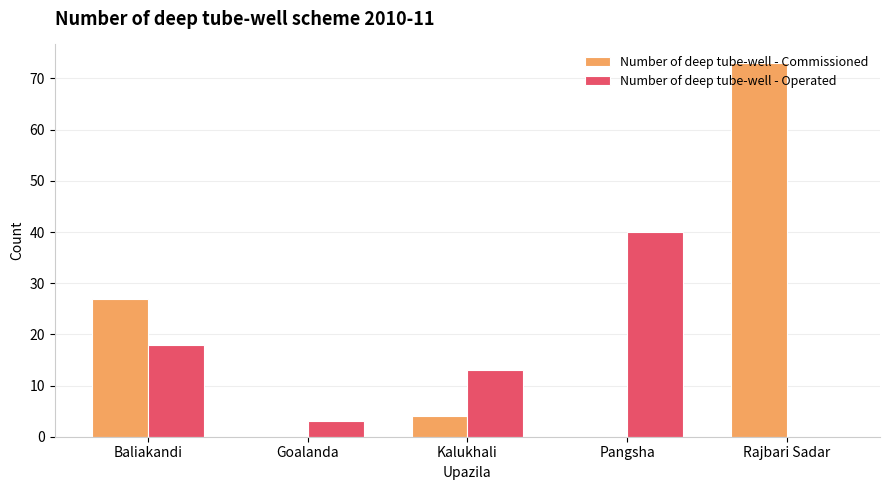

What are all the series names shown in the legend?

Number of deep tube-well - Commissioned, Number of deep tube-well - Operated